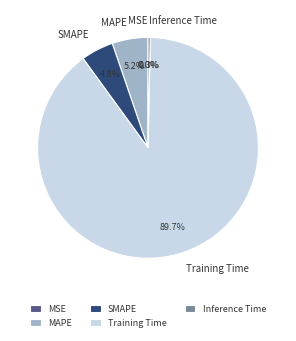

What is the majority slice?

Training Time